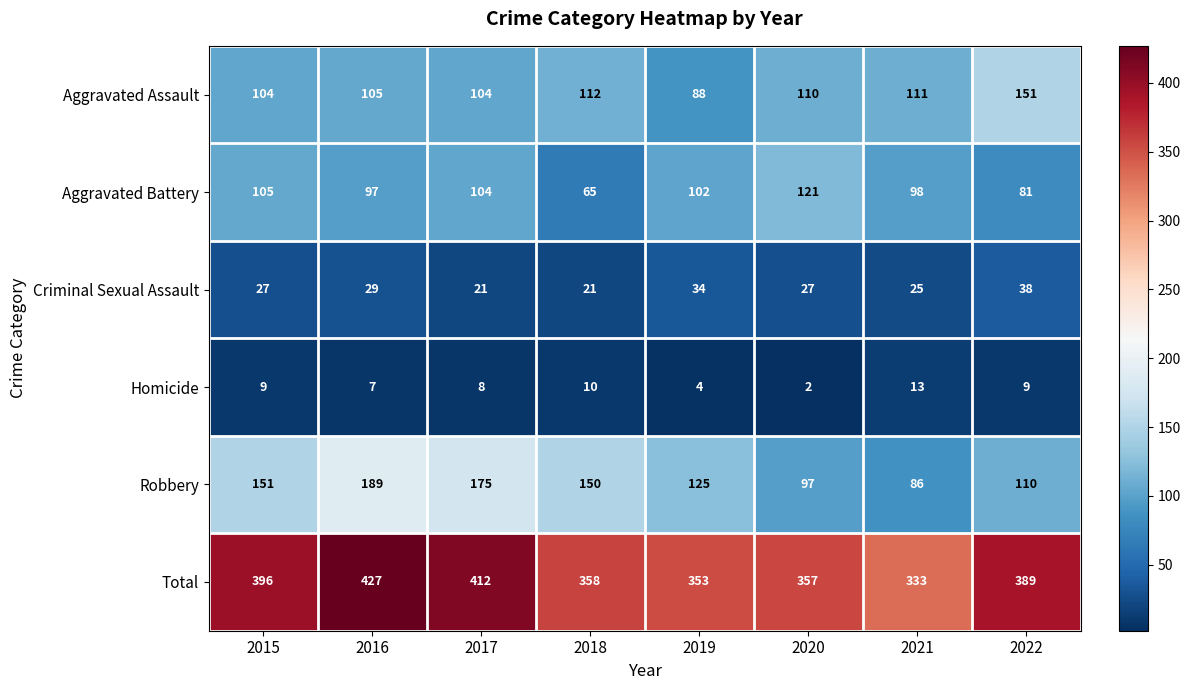

What is the minimum value for Aggravated Battery?

65